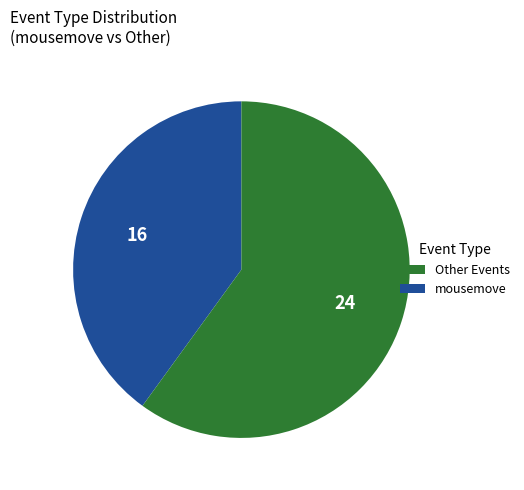

Is there any slice that represents more than half of the pie?

Yes